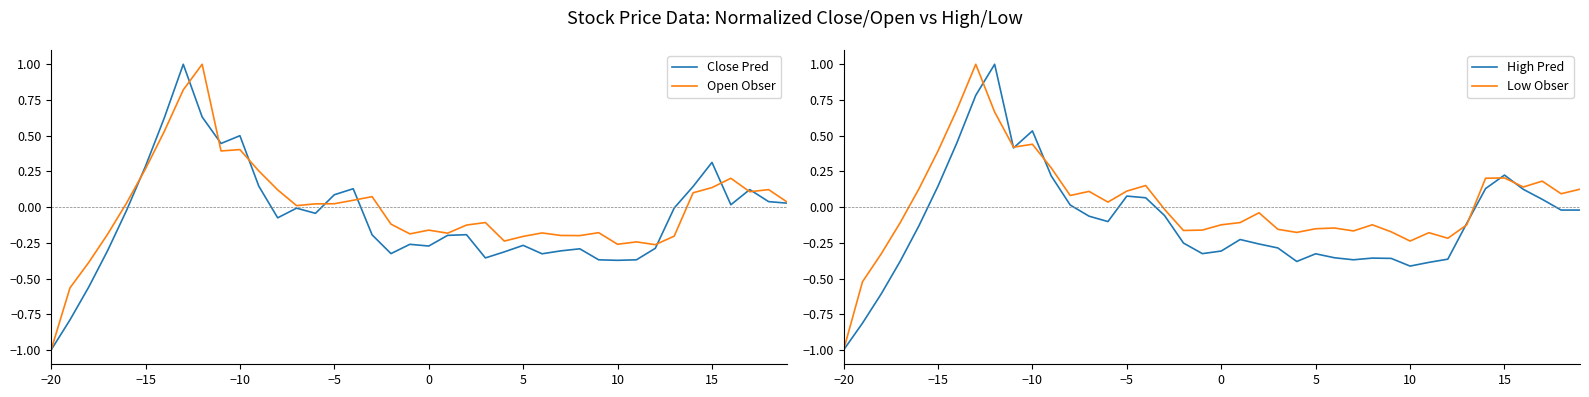

What is the maximum value shown in the chart?

1.0